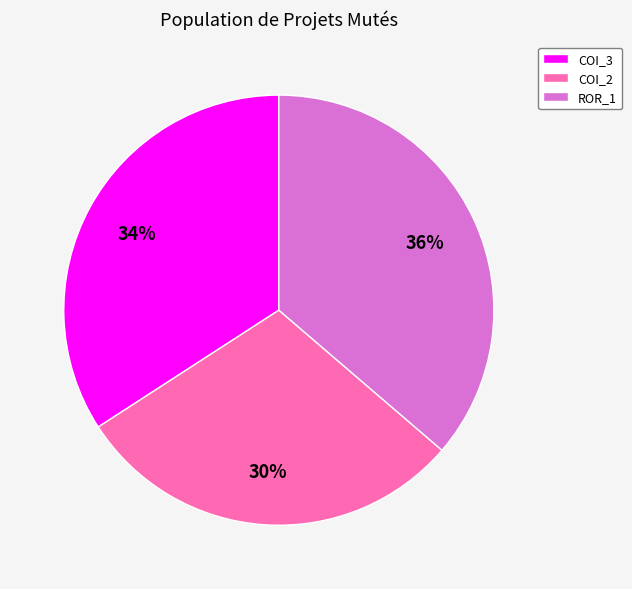

Does COI_2 represent more than half of the total?

No